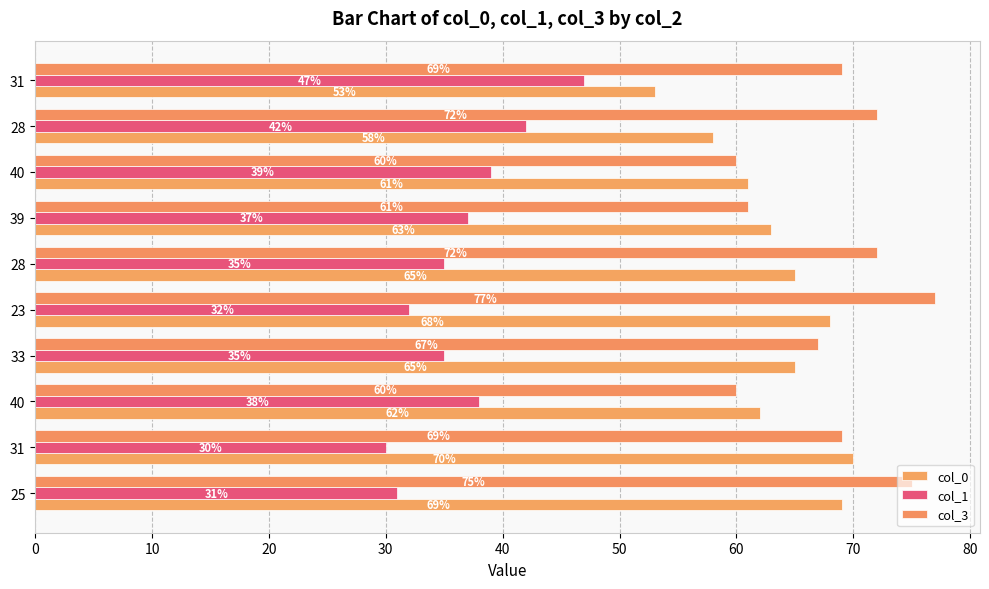

How many distinct data groups are displayed?

3